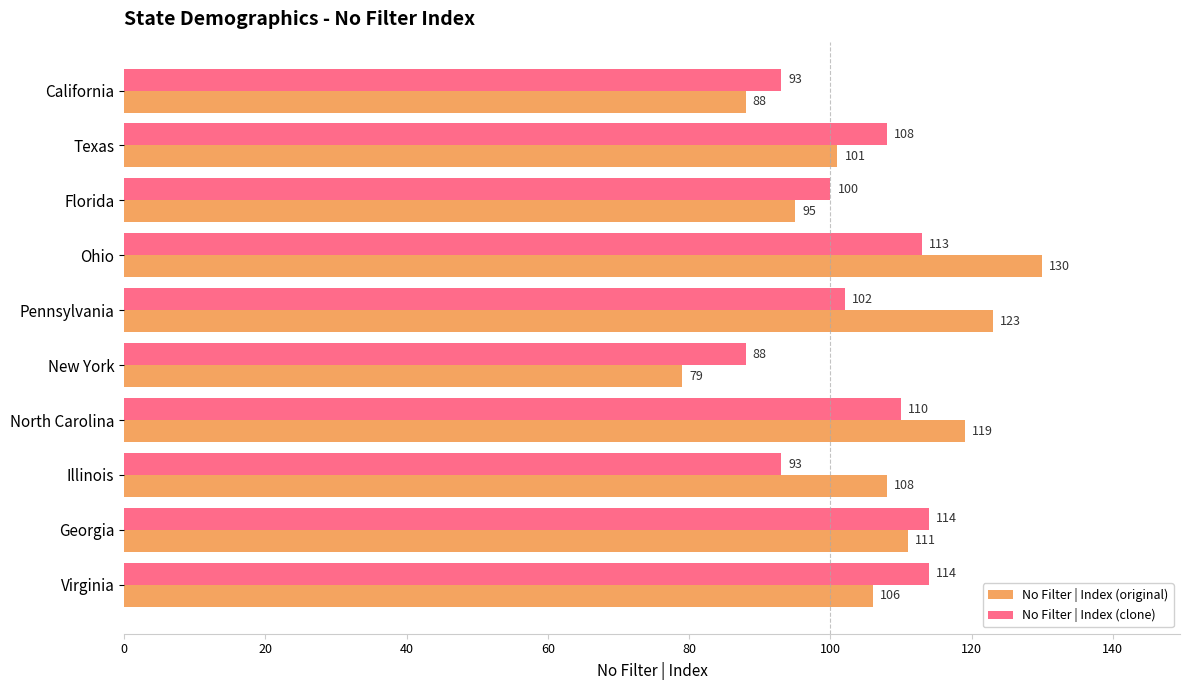

Rank the series by their average value, from highest to lowest.

No Filter | Index (original), No Filter | Index (clone)